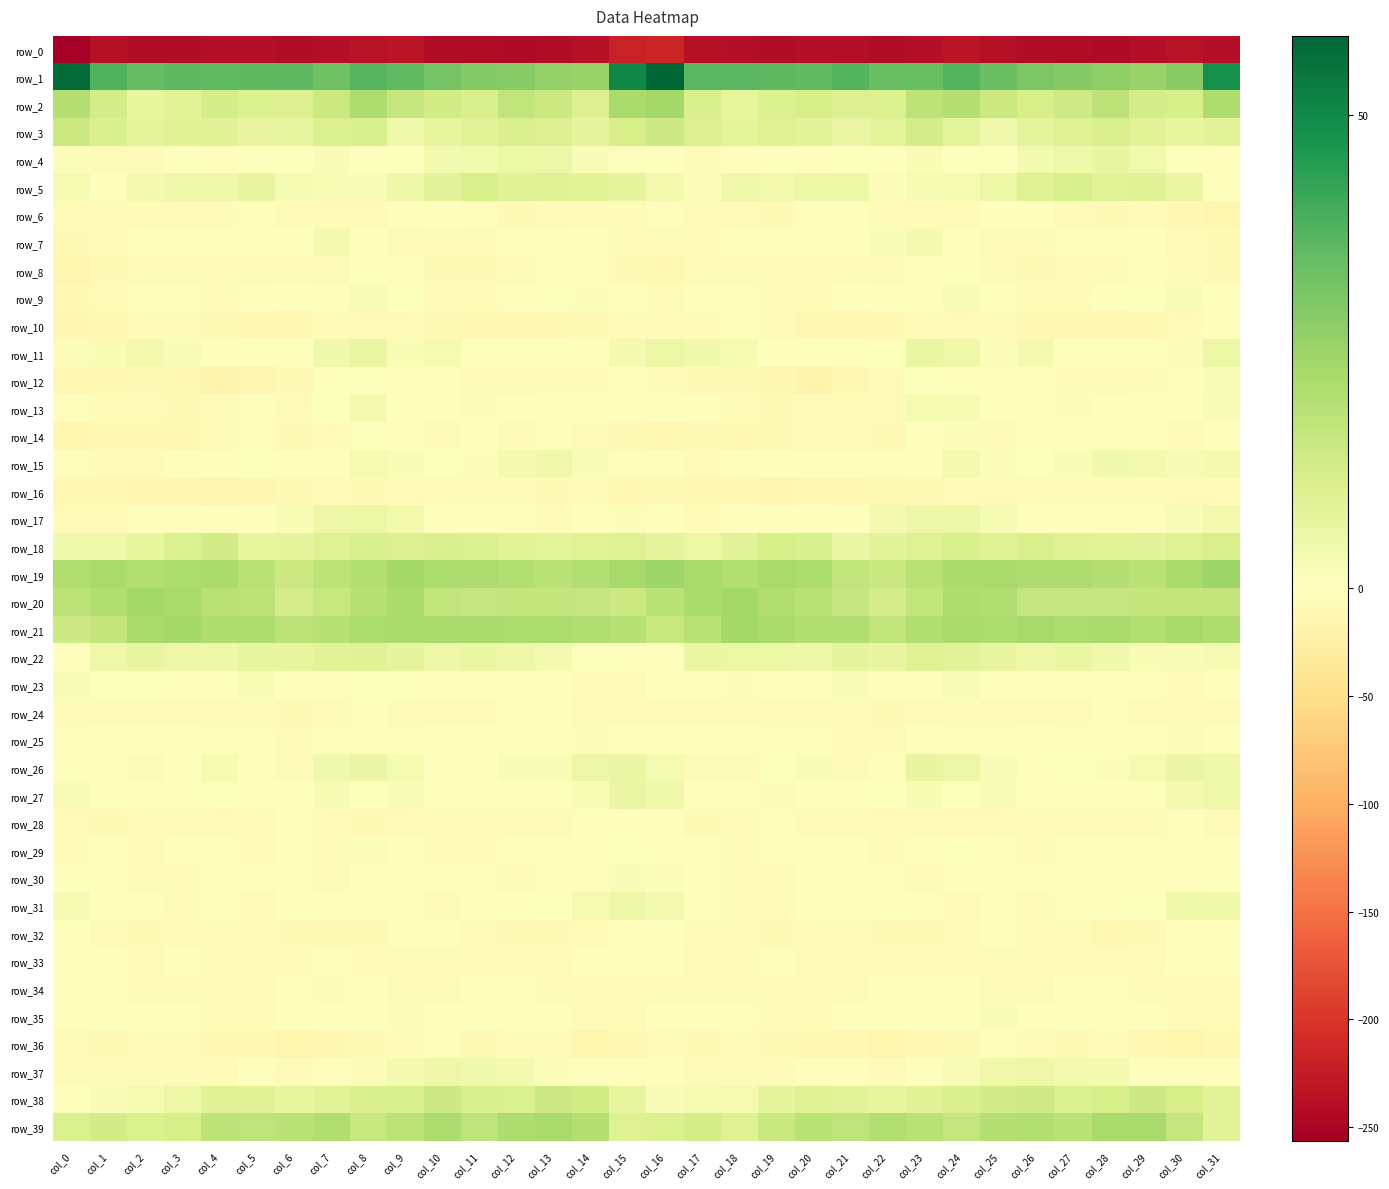

Rank the series at col_15 from highest to lowest value.

row_1, row_19, row_2, row_21, row_20, row_3, row_18, row_39, row_5, row_38, row_26, row_27, row_31, row_11, row_30, row_17, row_29, row_4, row_22, row_25, row_33, row_12, row_9, row_32, row_13, row_28, row_15, row_37, row_7, row_35, row_34, row_23, row_24, row_10, row_6, row_8, row_14, row_36, row_16, row_0